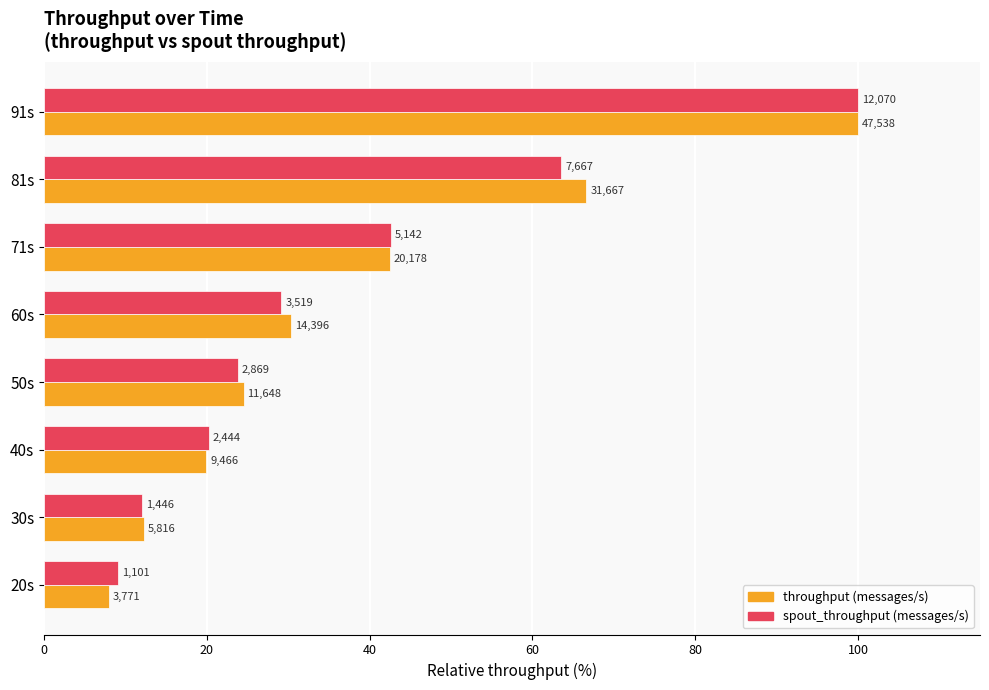

What are all the series names shown in the legend?

throughput (messages/s), spout_throughput (messages/s)